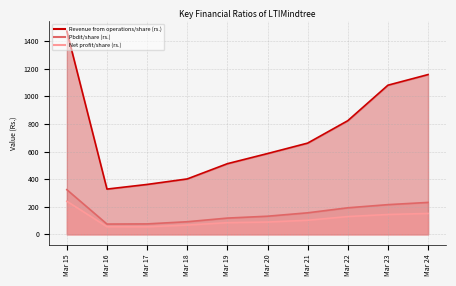

Reading left to right, transcribe all the data shown in this chart.

Revenue from operations/share (rs.): 1471.1	328.0	361.6	401.5	511.9	585.3	660.9	823.2	1080.2	1157.2
Pbdit/share (rs.): 323.6	74.6	75.8	91.5	117.9	131.5	156.1	192.4	215.2	231.3
Net profit/share (rs.): 239.9	55.2	54.8	67.5	84.8	89.2	102.2	129.2	143.8	151.6